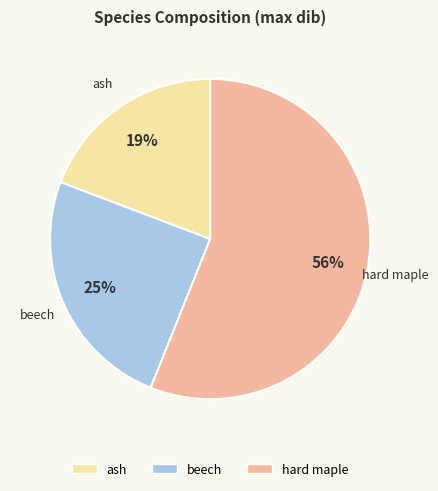

Which category accounts for the majority?

hard maple